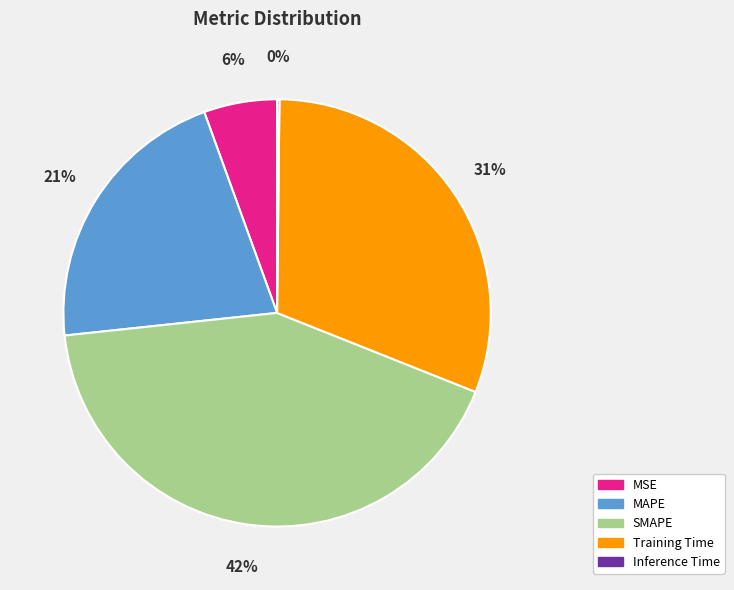

Is the sum of SMAPE and Training Time greater than half?

Yes